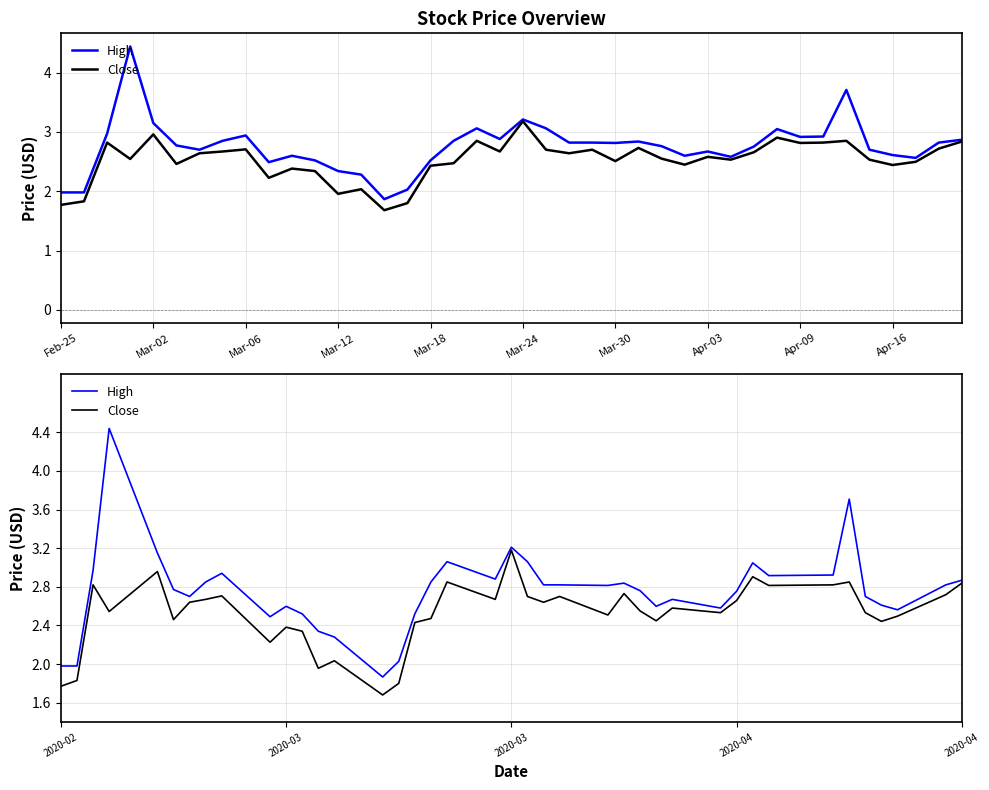

True or false: Close and High cross at least once.

False